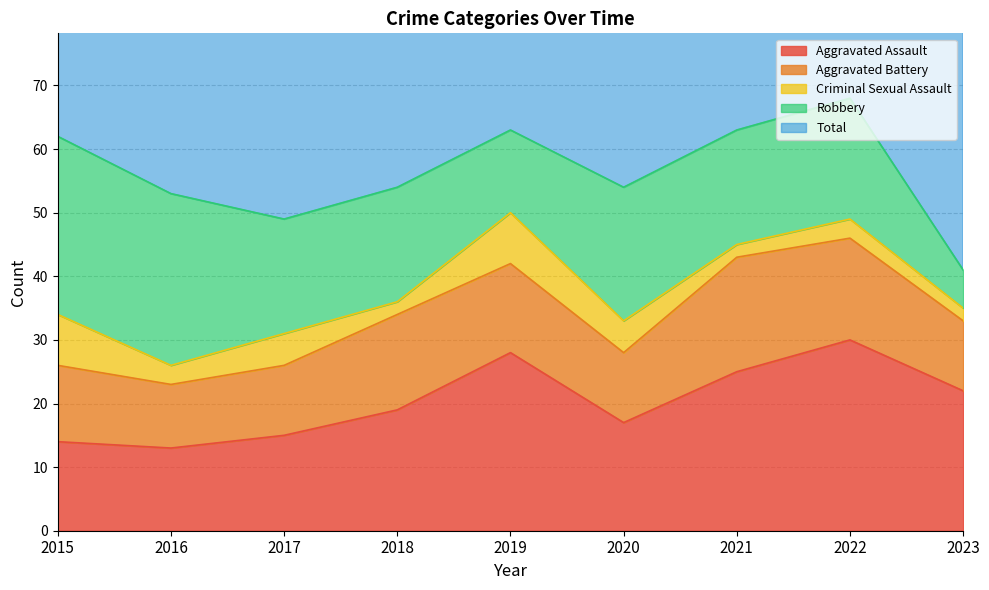

How many values in the Aggravated Battery series exceed 12?

4